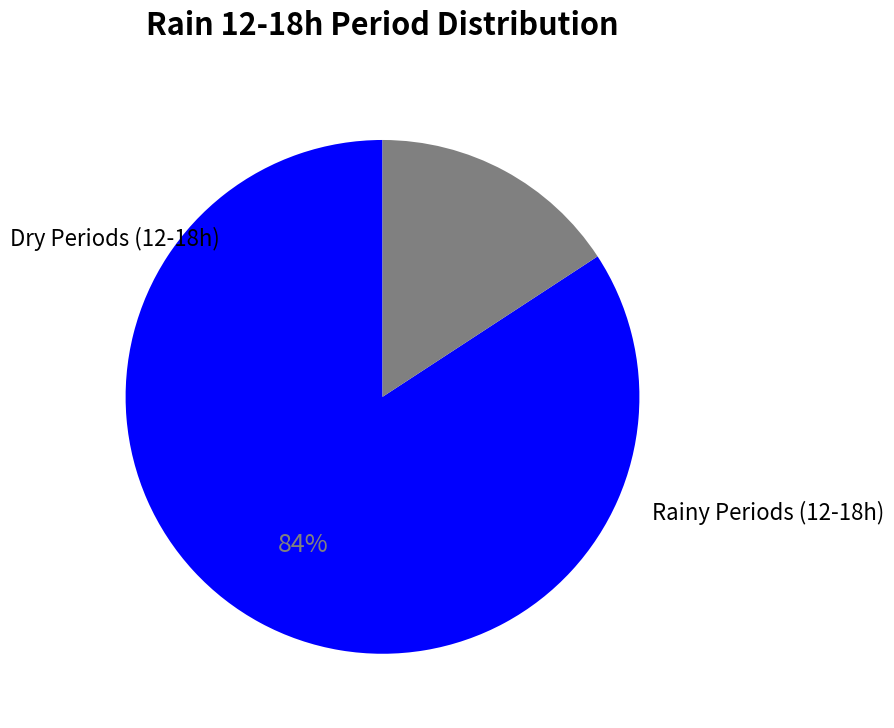

To the nearest percent, what is the difference between the largest and smallest slice percentages?

68%